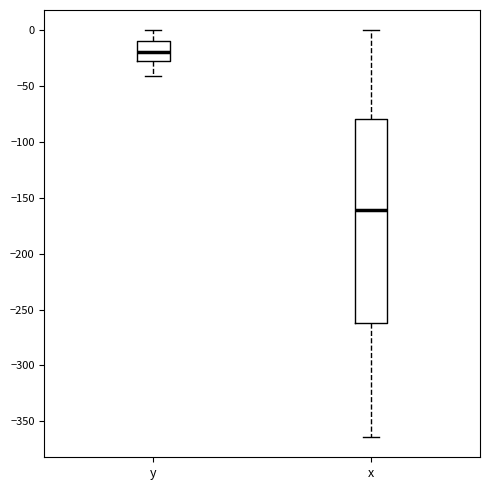

Reading left to right, transcribe this box plot: for each box, give where its median line is, the range the box spans, and where its two whiskers end, as read against the y-axis. The values are not printed on the chart, so give them approximately, as read against the axis.

y: median -20, box -30 to -10, whiskers -40 to 0
x: median -160, box -260 to -80, whiskers -365 to 0